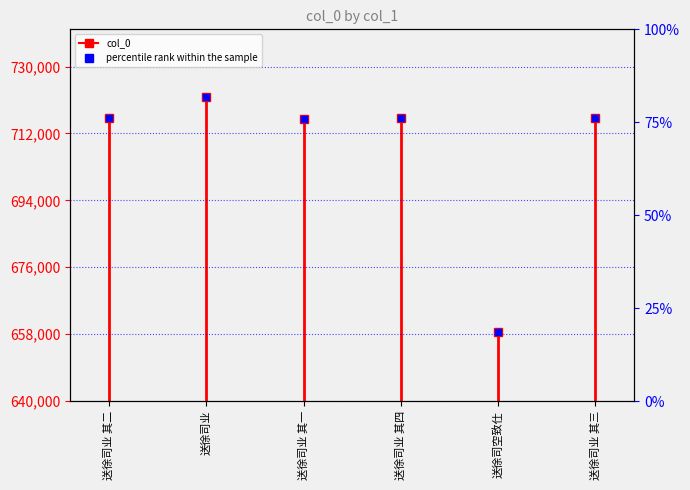

Between 送徐司业 其二 and 送徐司业 其二, which is larger?

送徐司业 其二